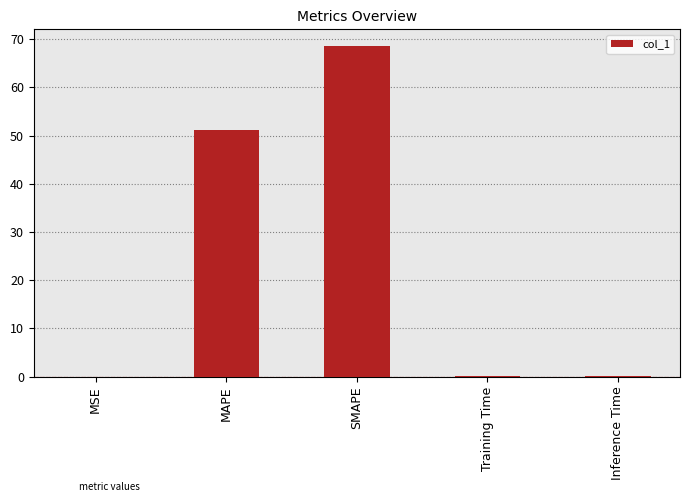

The chart shows a value of 0.0 at Inference Time. True or false?

True